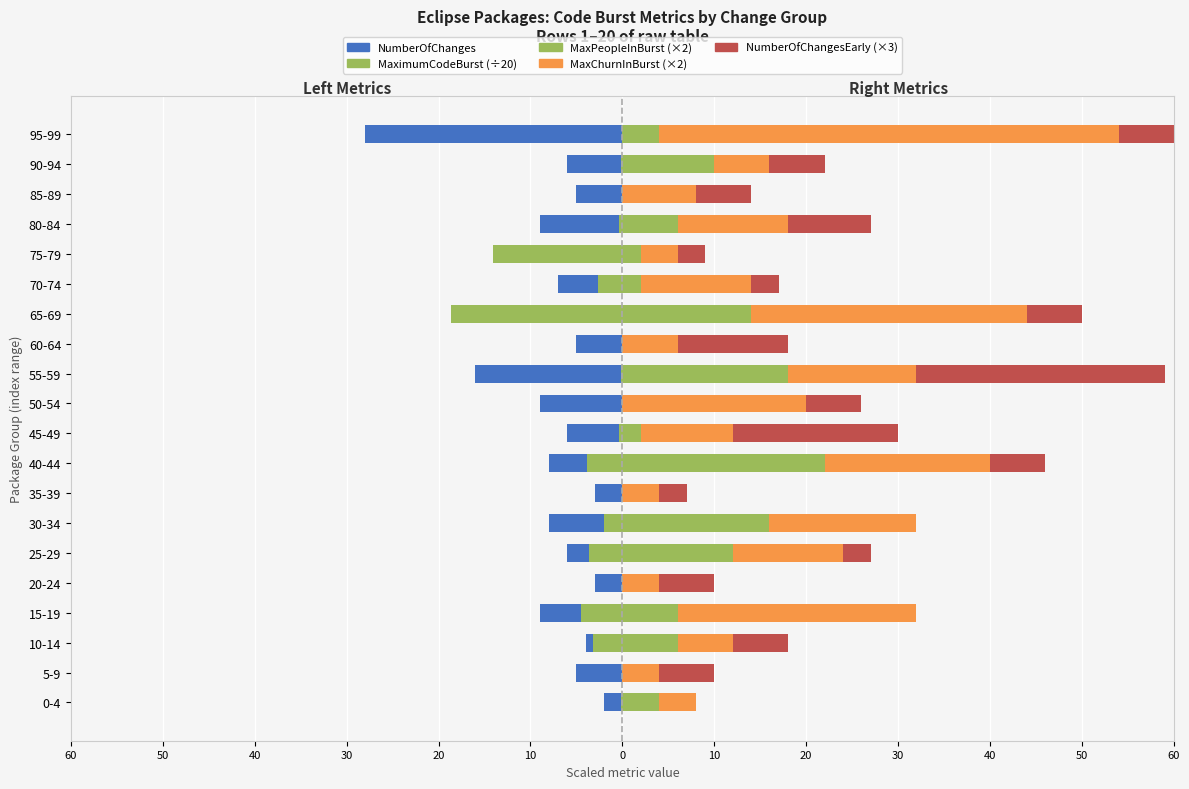

What are all the series names shown in the legend?

NumberOfChanges, MaximumCodeBurst (÷20), MaxPeopleInBurst (×2), MaxChurnInBurst (×2), NumberOfChangesEarly (×3)